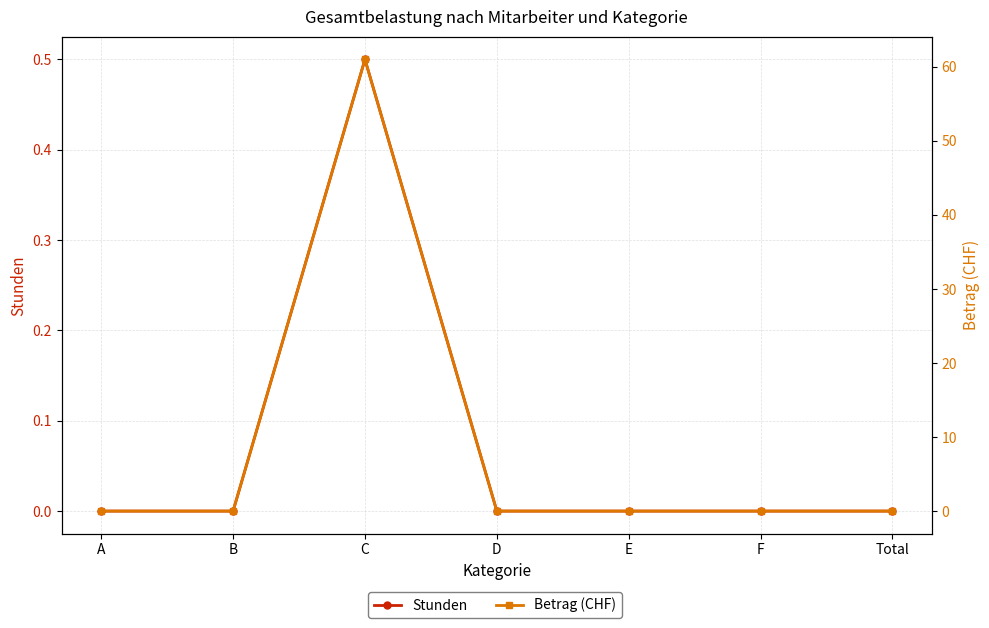

True or false: Betrag (CHF) has more than 2 points higher than both neighbors.

False